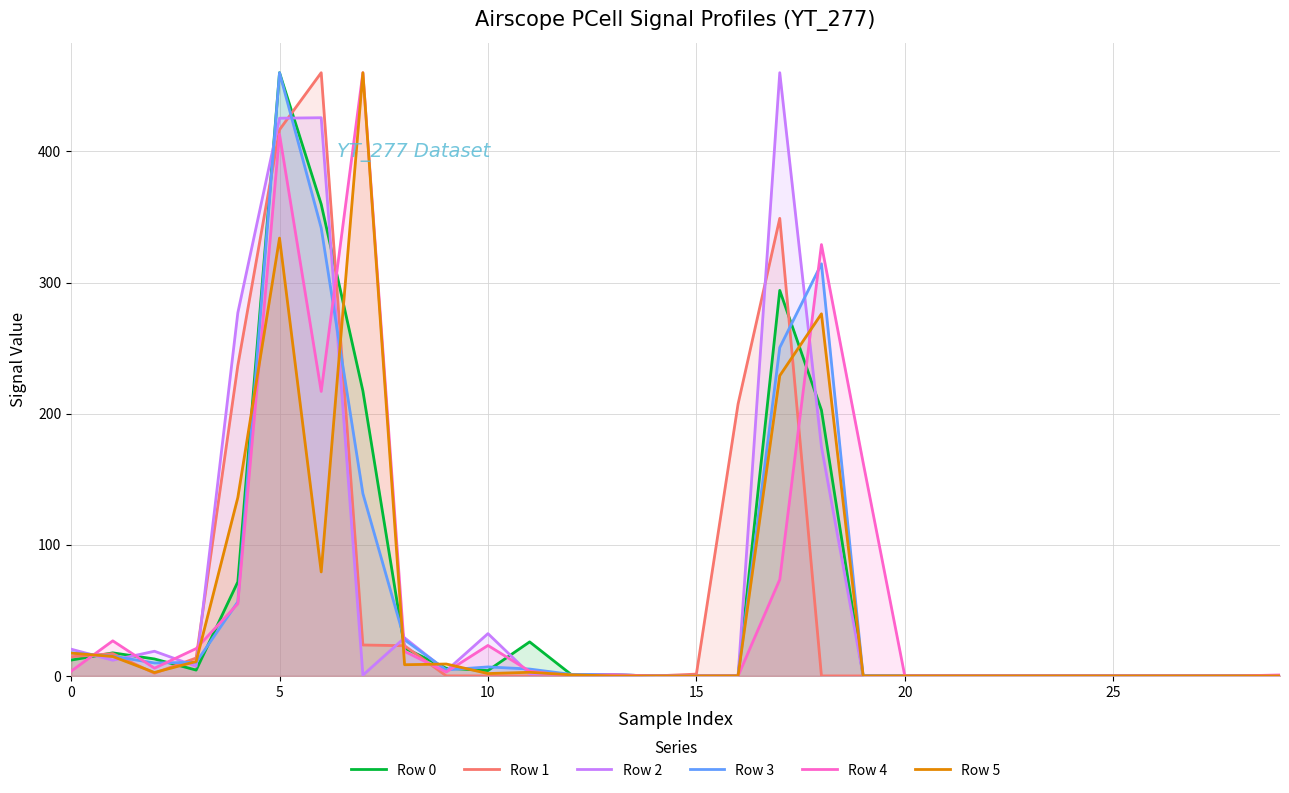

What are all the series names shown in the legend?

Row 0, Row 1, Row 2, Row 3, Row 4, Row 5